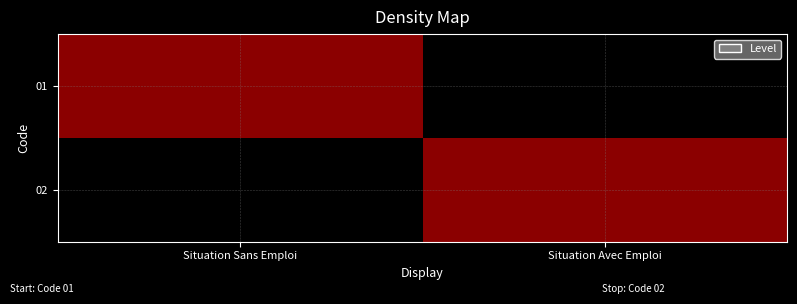

Reading left to right, transcribe all the data shown in this chart.

01: Situation Sans Emploi=1	Situation Avec Emploi=0
02: Situation Sans Emploi=0	Situation Avec Emploi=1